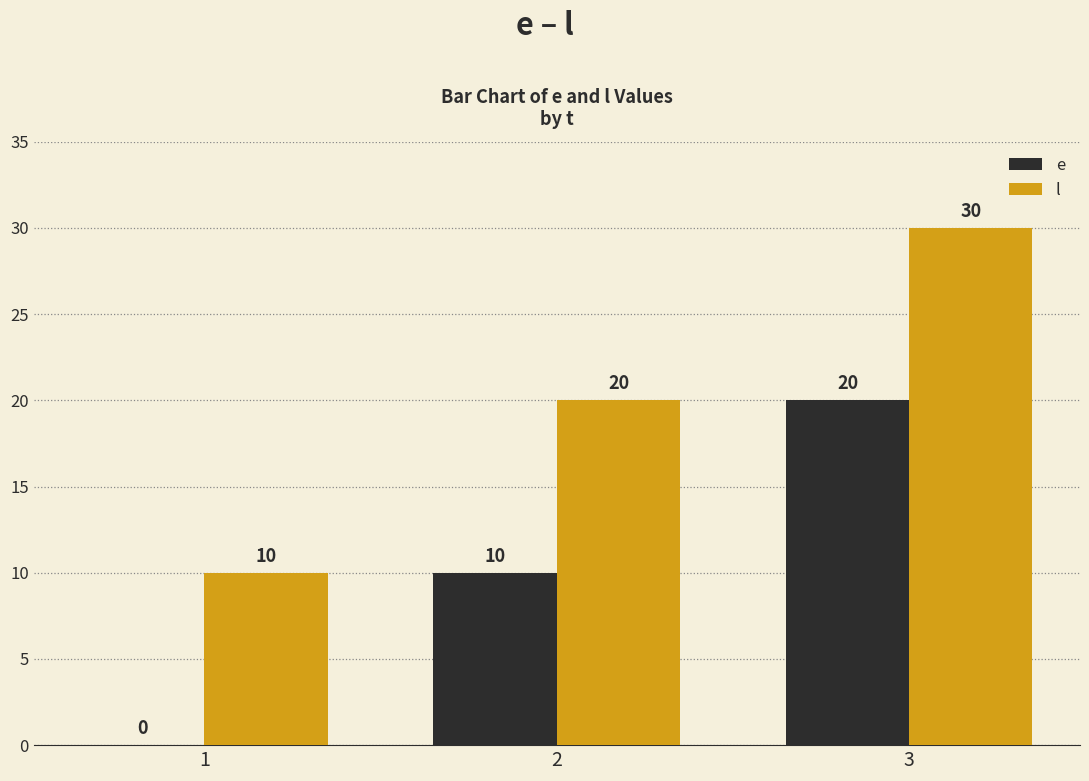

What are all the series names shown in the legend?

e, l